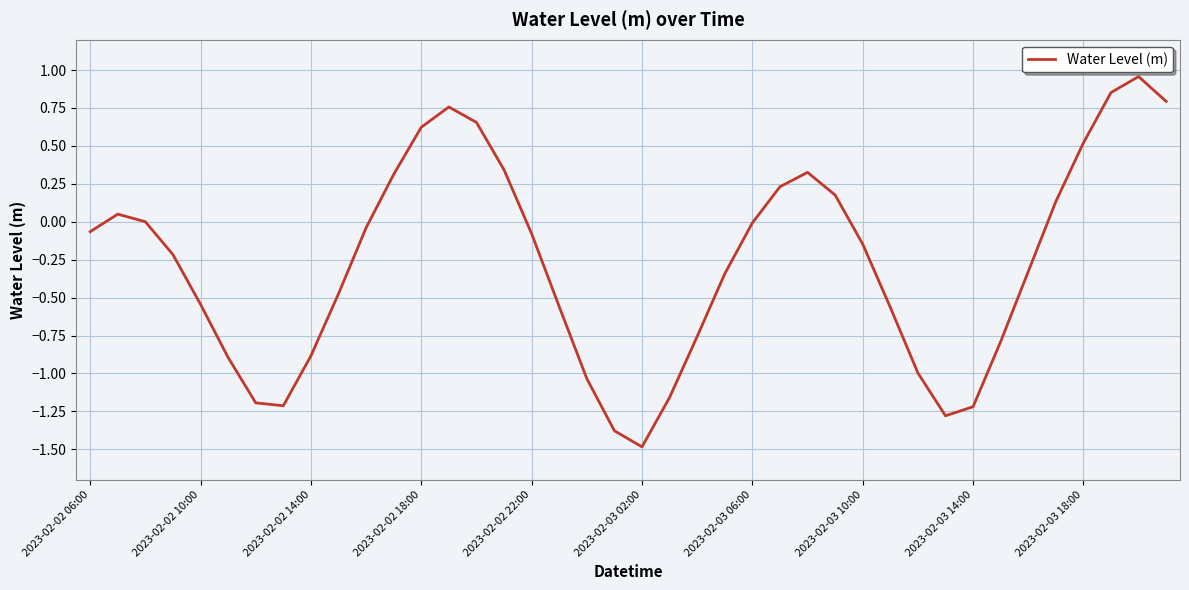

What is the minimum value shown in the chart?

-1.5